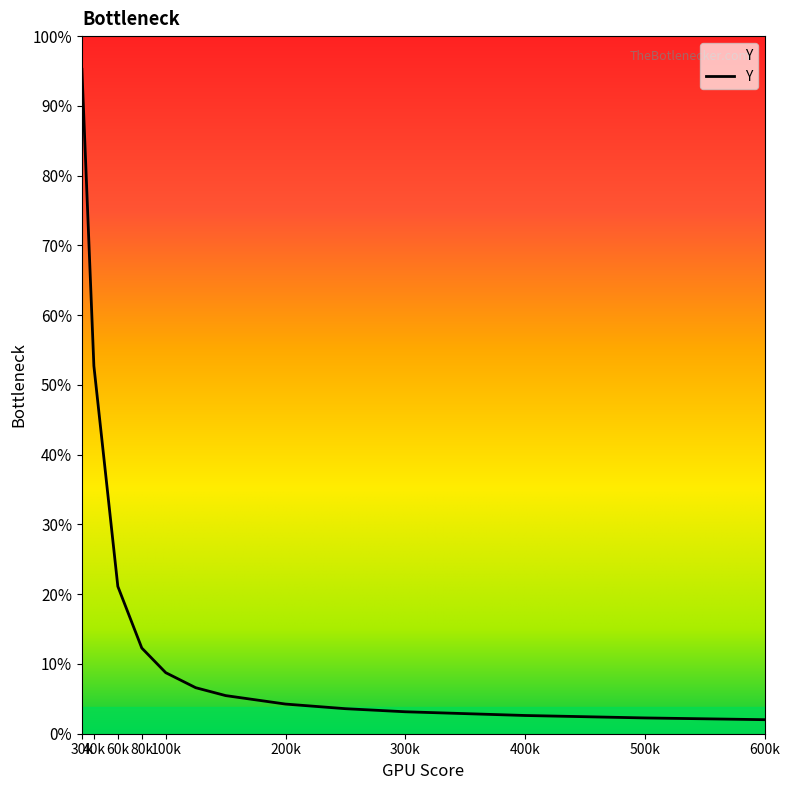

Is this an area chart (filled region under the line)?

No